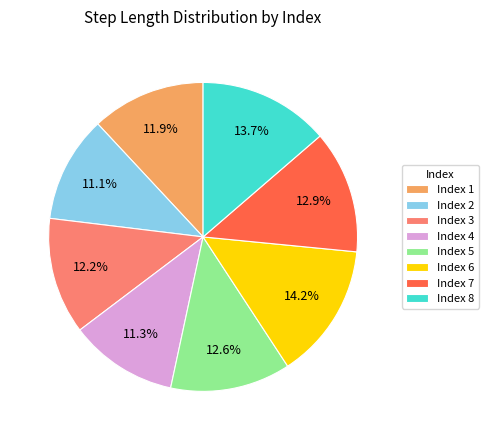

What is the largest slice in the pie chart?

Index 6